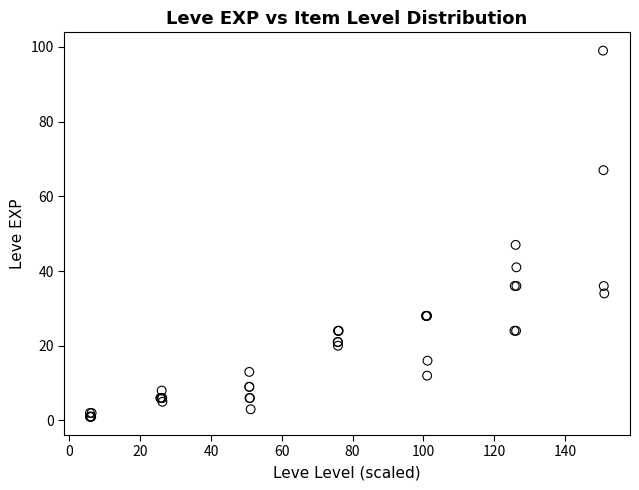

What Y value in the scatter plot is closest to 50?

47